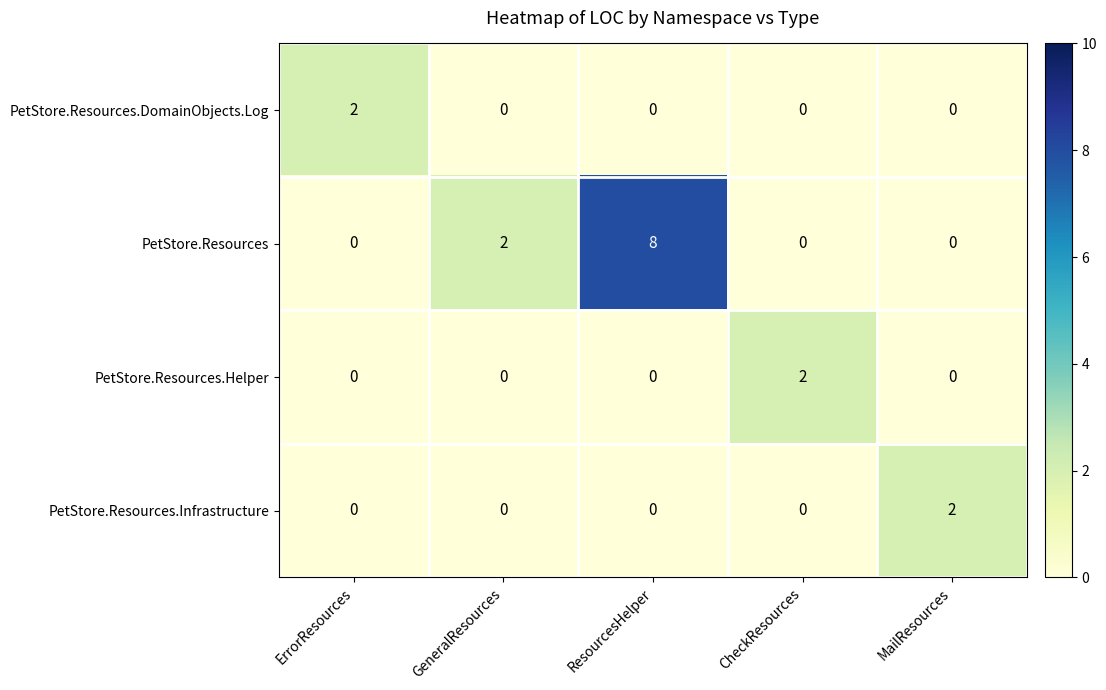

What is the maximum value shown in the chart?

8